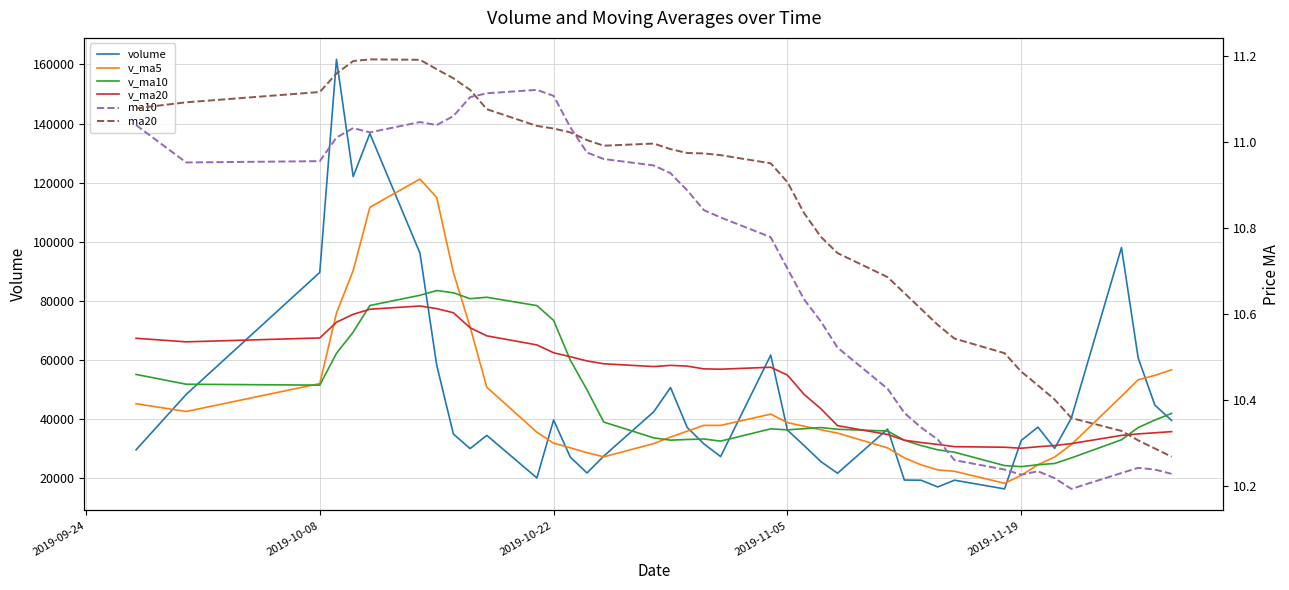

True or false: v_ma10 has more than 2 interior local peaks.

True